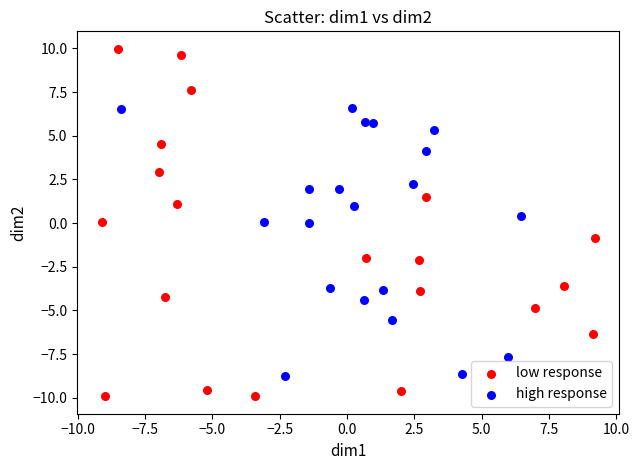

Which series has the widest spread of Y values?

low response